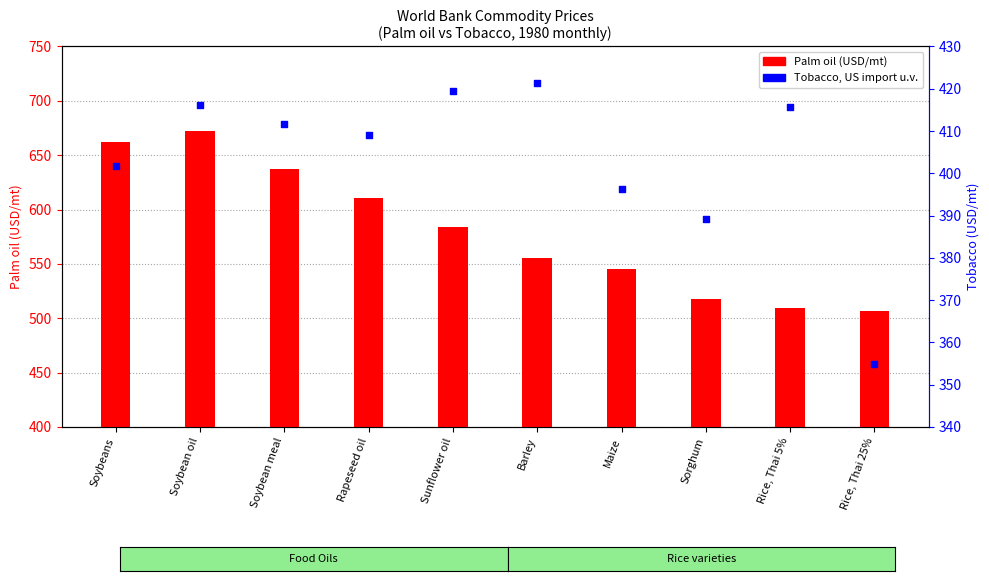

At which category is the sum across all series the highest?

Soybean oil